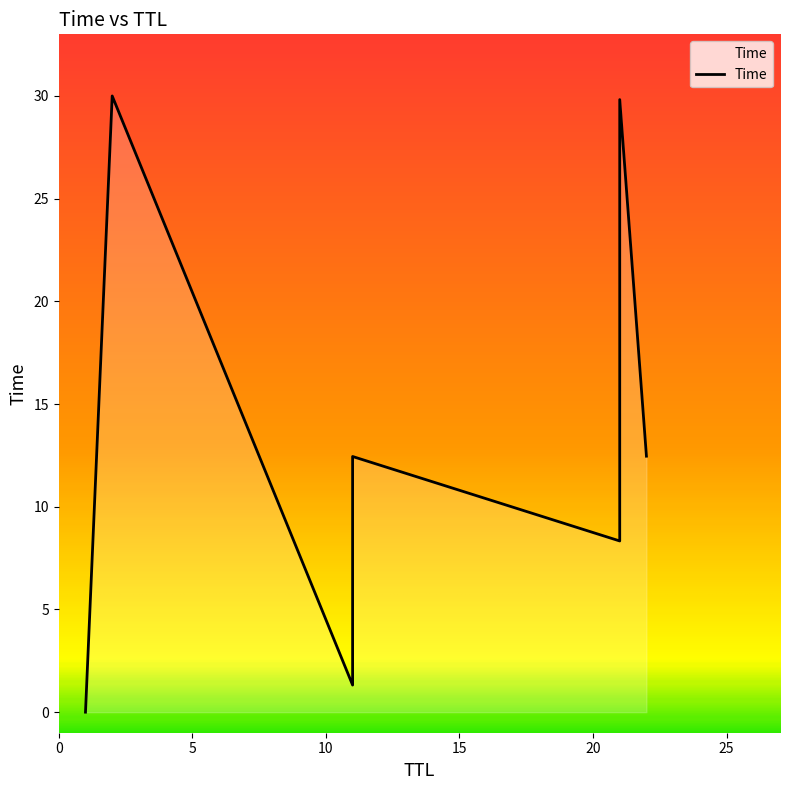

How many distinct data groups are displayed?

1